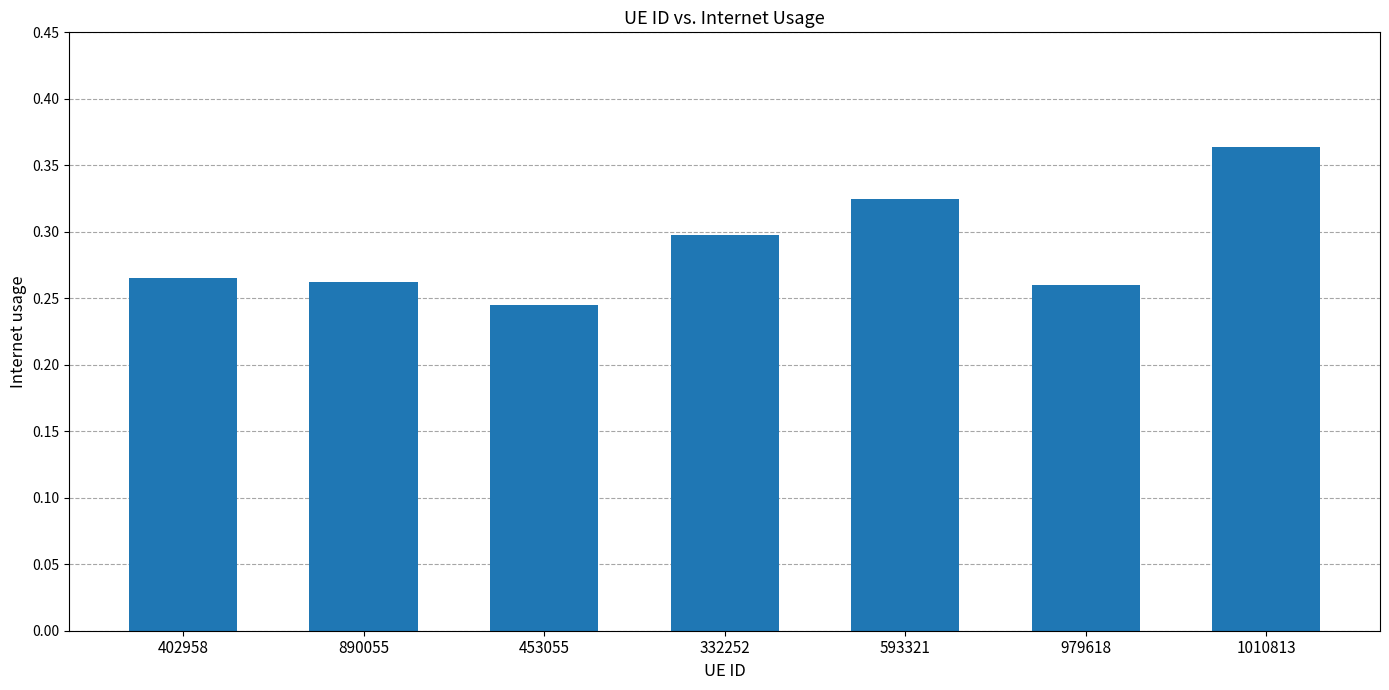

Which has a higher value, 593321 or 402958?

593321